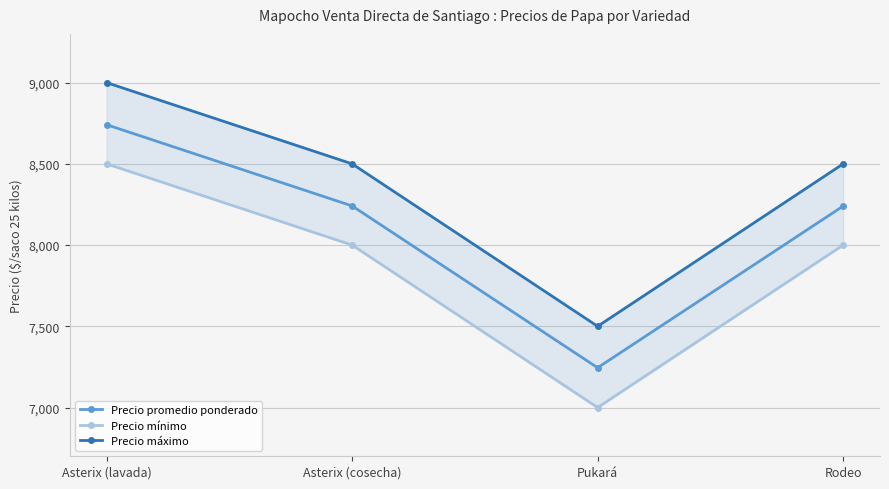

Does the chart display data point markers on the line(s)?

Yes